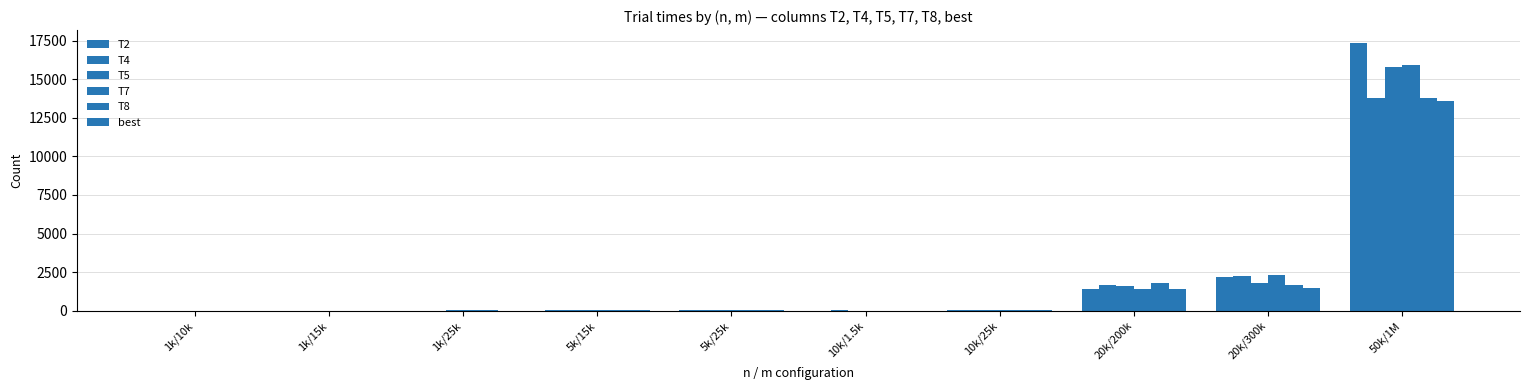

How many categories are shown in the chart?

10